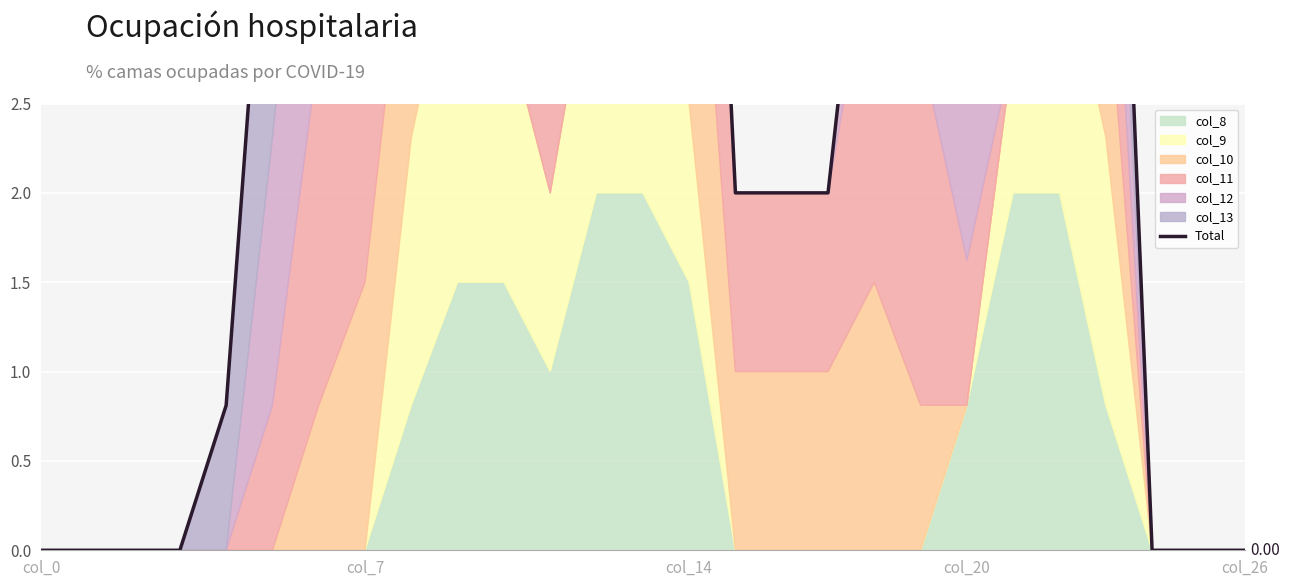

What is the sum of all values?

105.4